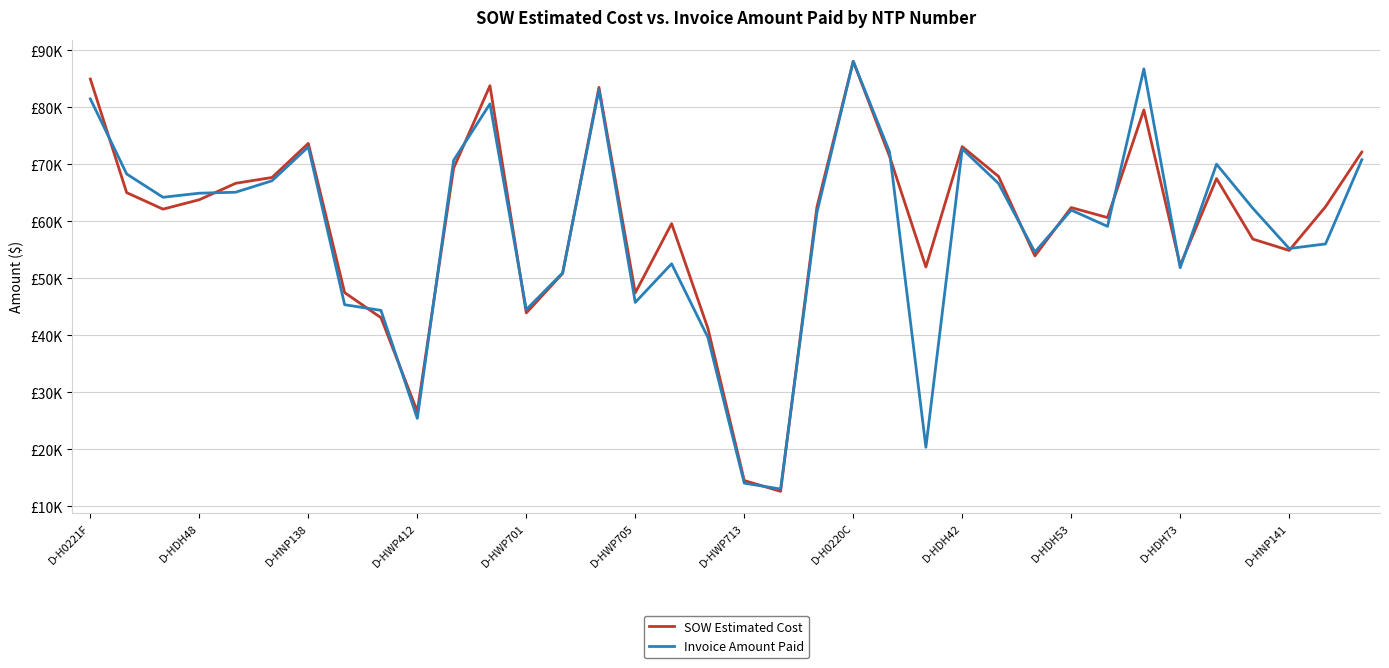

What are all the series names shown in the legend?

SOW Estimated Cost, Invoice Amount Paid